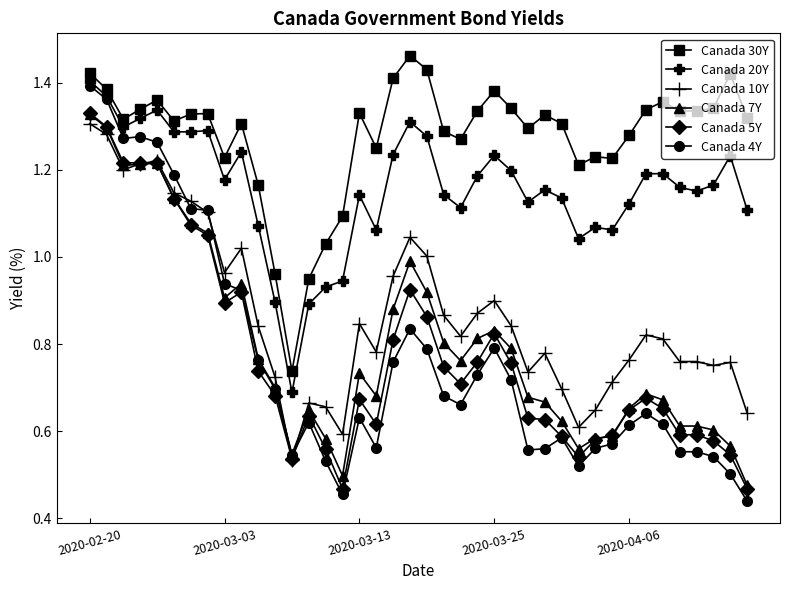

At how many categories does at least one series exceed 0?

40